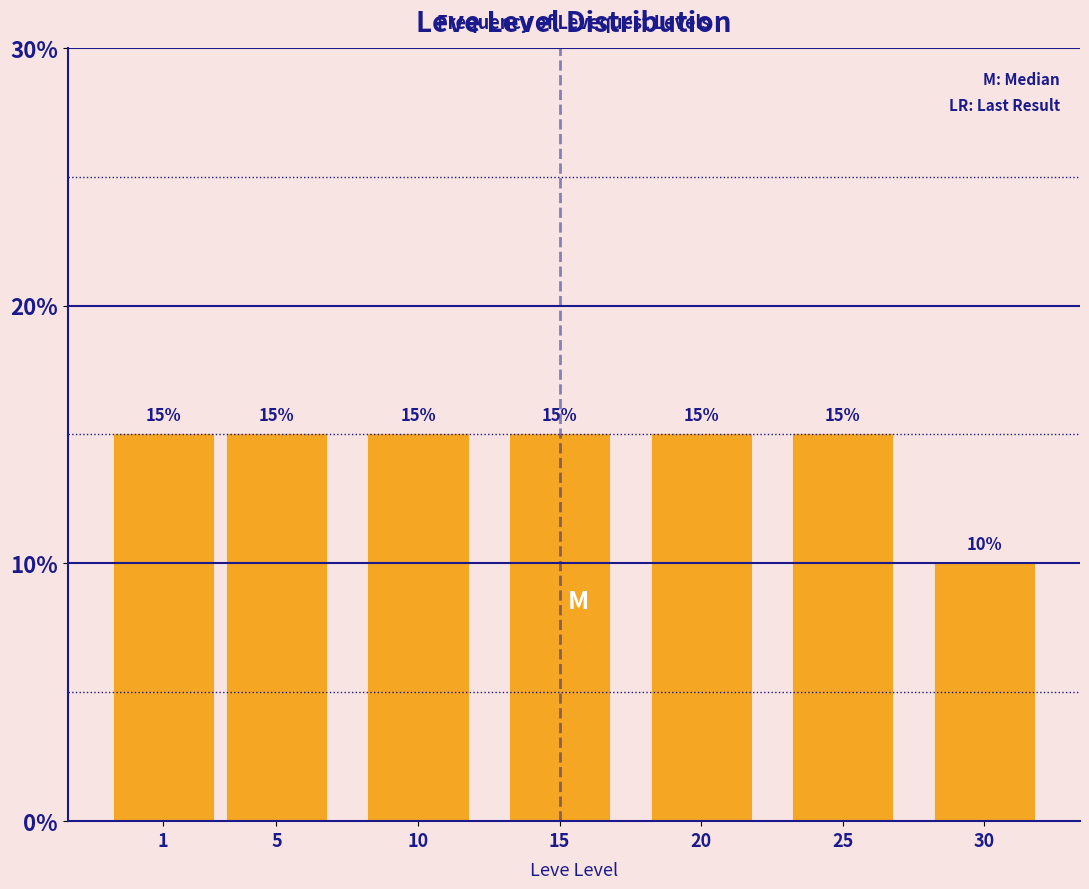

Reading left to right, transcribe all the data shown in this chart.

15	15	15	15	15	15	10